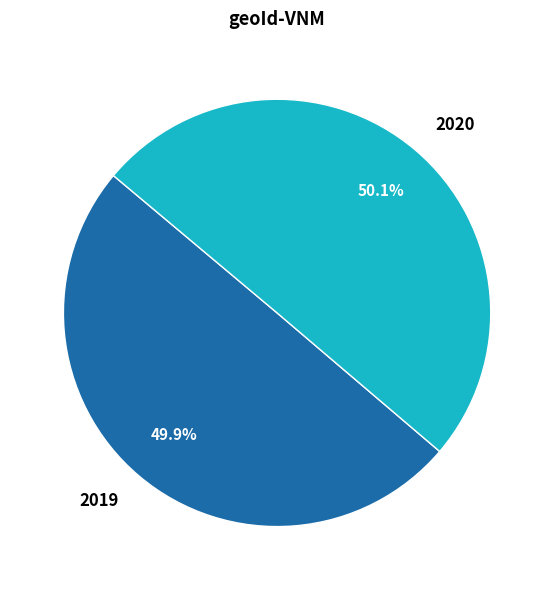

Is it true that 2019 is 50% of the pie?

True